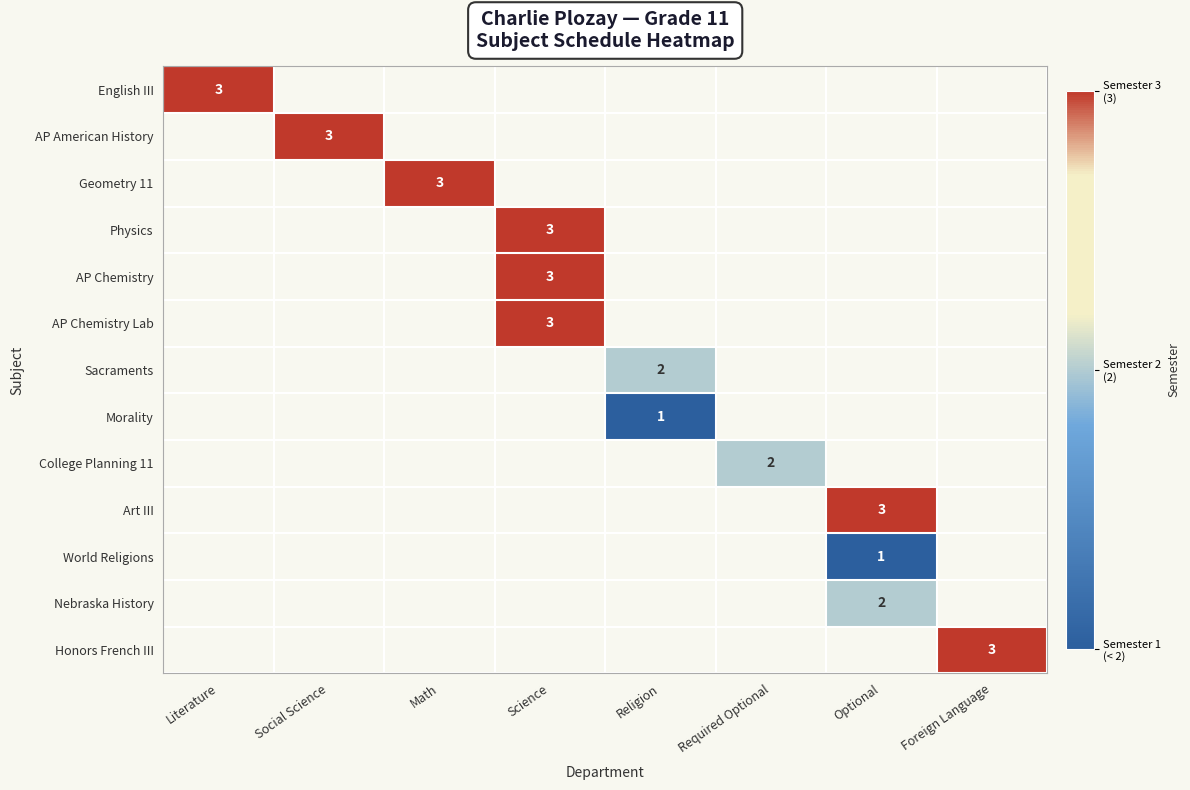

The Art III series shows 2.0 at Optional. True or false?

False